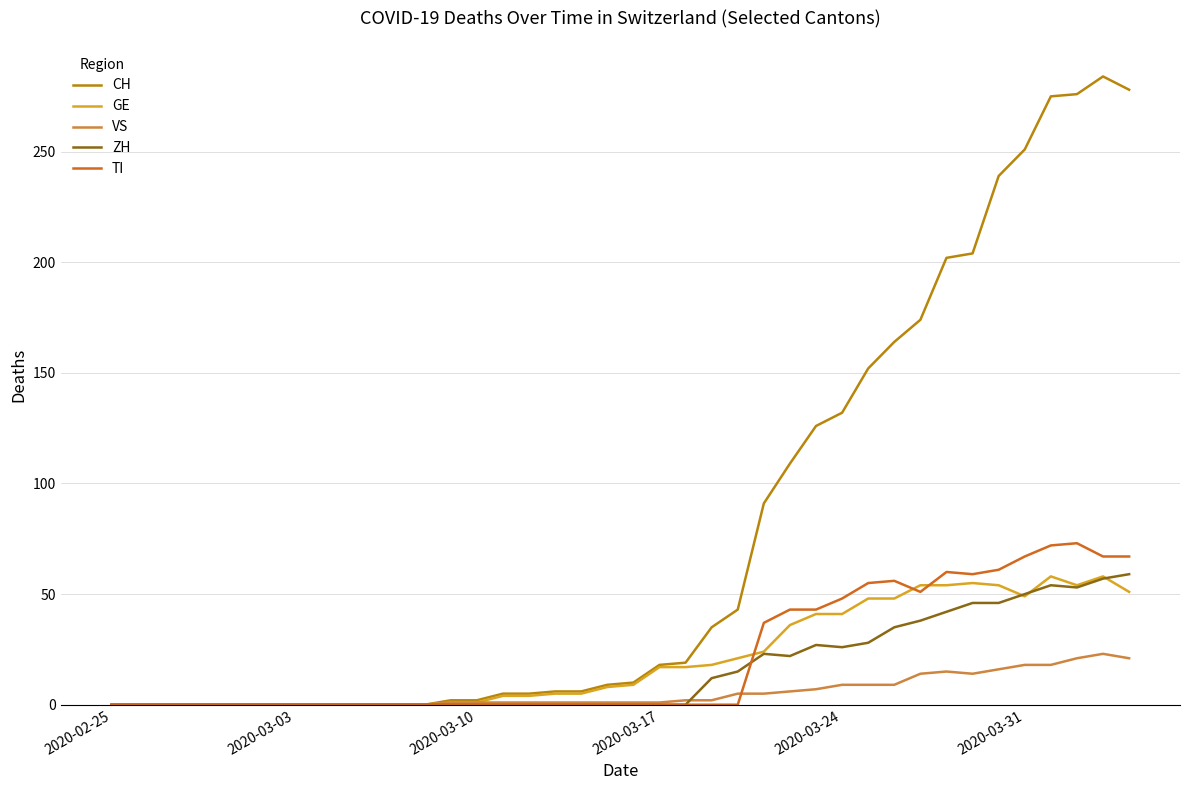

Which series has the largest total across all categories?

CH